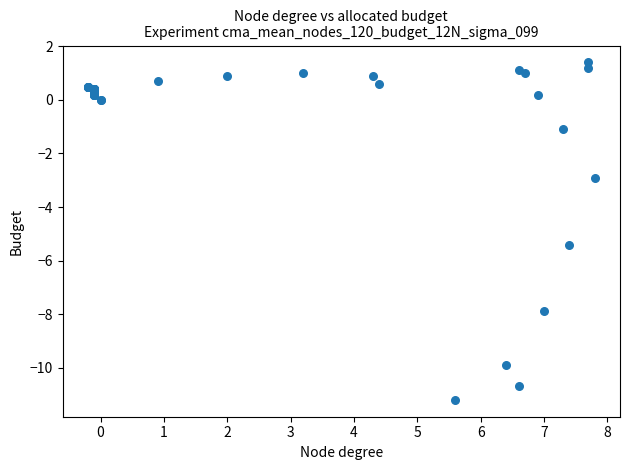

What Y value in the scatter plot is closest to -4?

-2.9